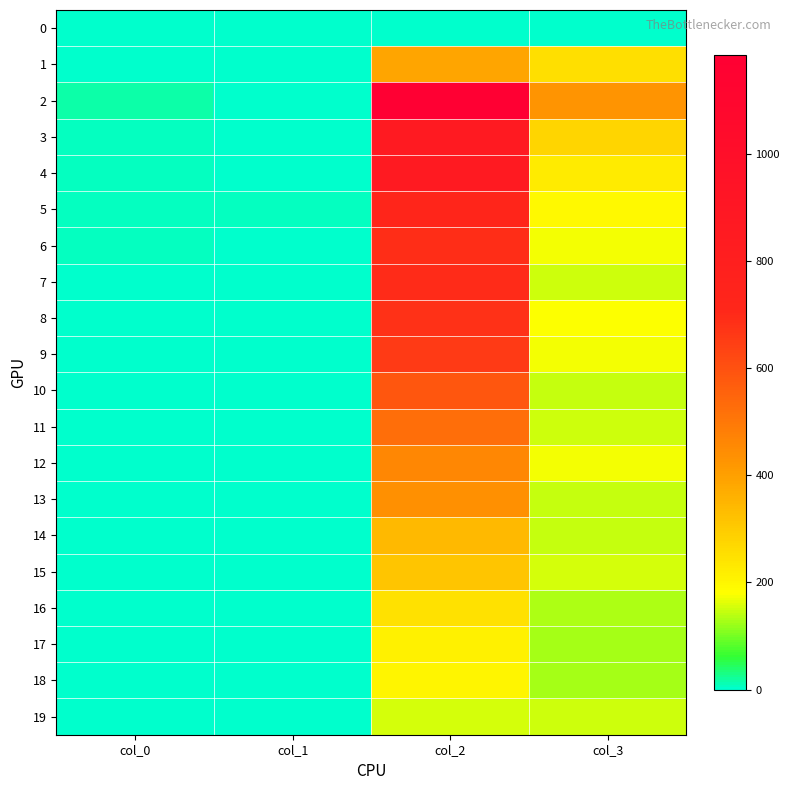

Reading right to left, what are all the values shown in this chart?

0: col_3=0	col_2=0	col_1=0	col_0=3
1: col_3=254	col_2=386	col_1=0	col_0=1
2: col_3=428	col_2=1184	col_1=2	col_0=17
3: col_3=273	col_2=857	col_1=1	col_0=5
4: col_3=226	col_2=849	col_1=4	col_0=8
5: col_3=194	col_2=723	col_1=5	col_0=7
6: col_3=172	col_2=691	col_1=2	col_0=9
7: col_3=151	col_2=696	col_1=2	col_0=2
8: col_3=177	col_2=684	col_1=1	col_0=3
9: col_3=173	col_2=659	col_1=1	col_0=0
10: col_3=145	col_2=586	col_1=1	col_0=0
11: col_3=152	col_2=526	col_1=2	col_0=2
12: col_3=174	col_2=460	col_1=3	col_0=1
13: col_3=145	col_2=437	col_1=3	col_0=1
14: col_3=146	col_2=342	col_1=1	col_0=1
15: col_3=155	col_2=310	col_1=1	col_0=0
16: col_3=134	col_2=249	col_1=1	col_0=0
17: col_3=126	col_2=212	col_1=4	col_0=0
18: col_3=127	col_2=200	col_1=1	col_0=1
19: col_3=148	col_2=153	col_1=3	col_0=0